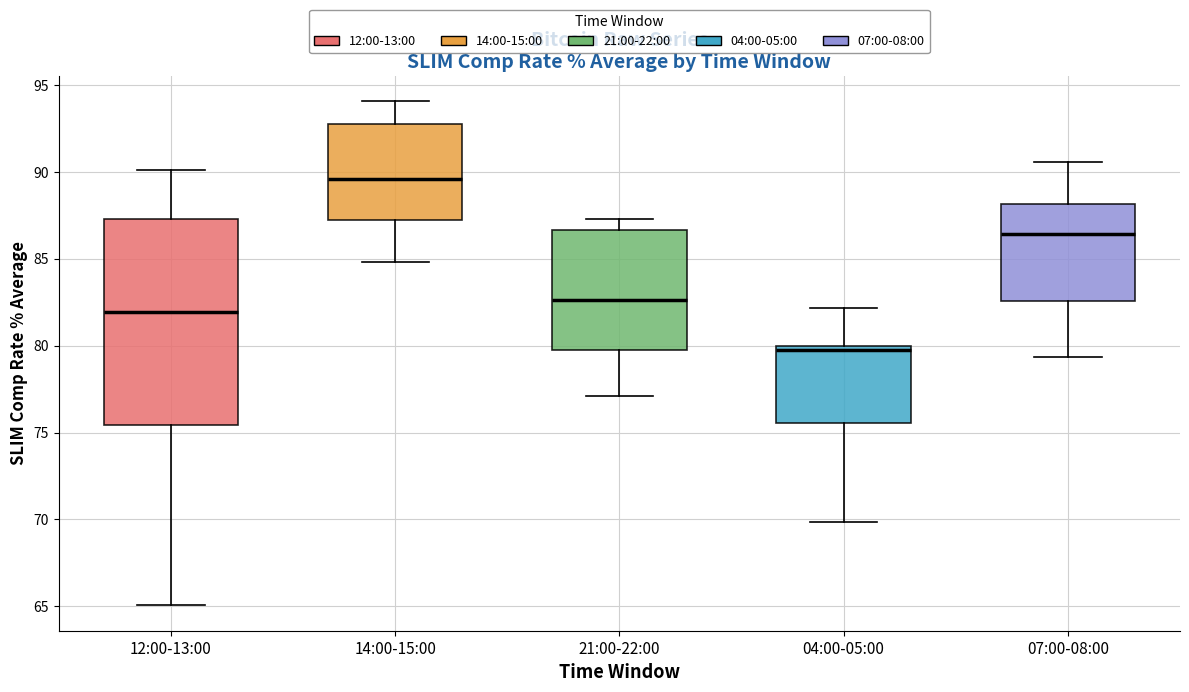

Reading left to right, read every box against the y-axis: the position of its median line, the range the box covers, and the ends of its whiskers. The values are not printed on the chart, so give them approximately, as read against the axis.

12:00-13:00: median 82.0, box 75.5 to 87.5, whiskers 65.0 to 90.0
14:00-15:00: median 89.5, box 87.5 to 93.0, whiskers 85.0 to 94.0
21:00-22:00: median 82.5, box 80.0 to 86.5, whiskers 77.0 to 87.5
04:00-05:00: median 79.5, box 75.5 to 80.0, whiskers 70.0 to 82.0
07:00-08:00: median 86.5, box 82.5 to 88.0, whiskers 79.5 to 90.5